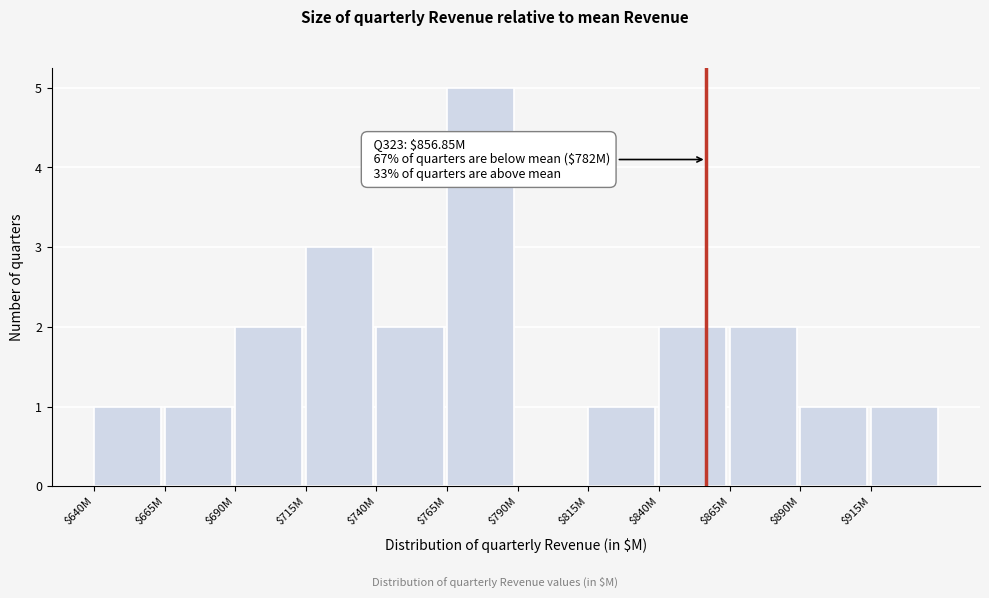

What is the maximum value shown in the chart?

5